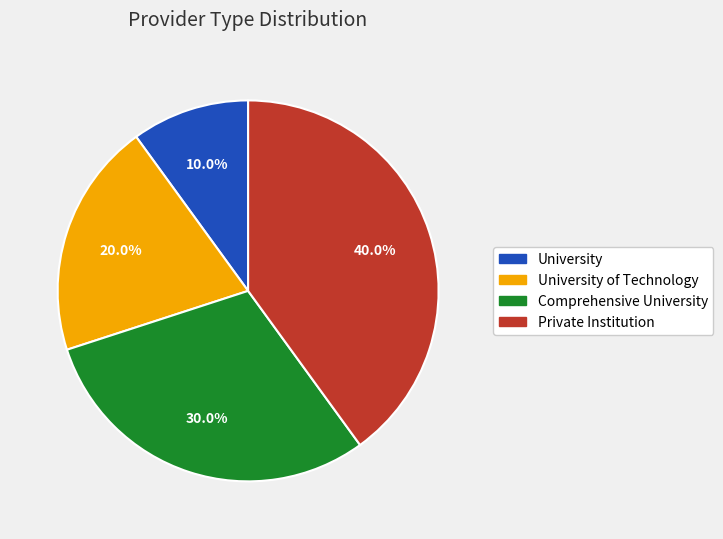

Does any single category account for the majority?

No